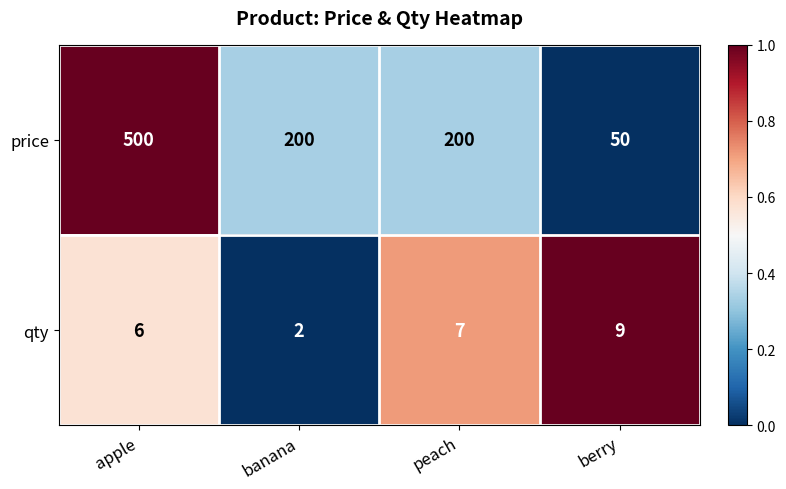

Which series has the largest total across all categories?

price